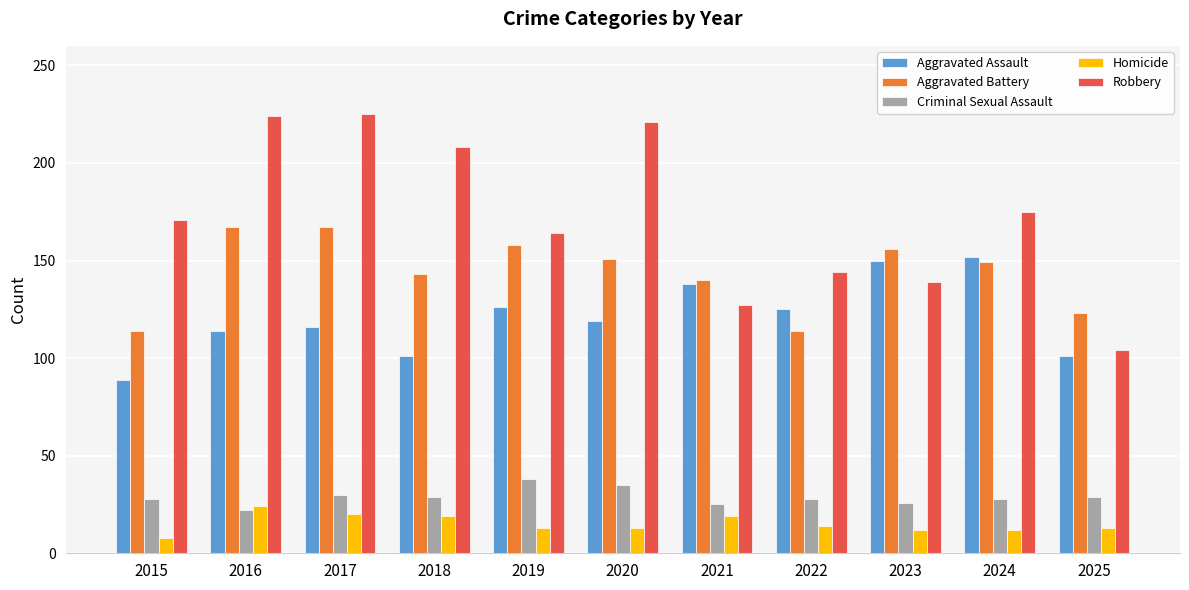

What are all the series names shown in the legend?

Aggravated Assault, Aggravated Battery, Criminal Sexual Assault, Homicide, Robbery